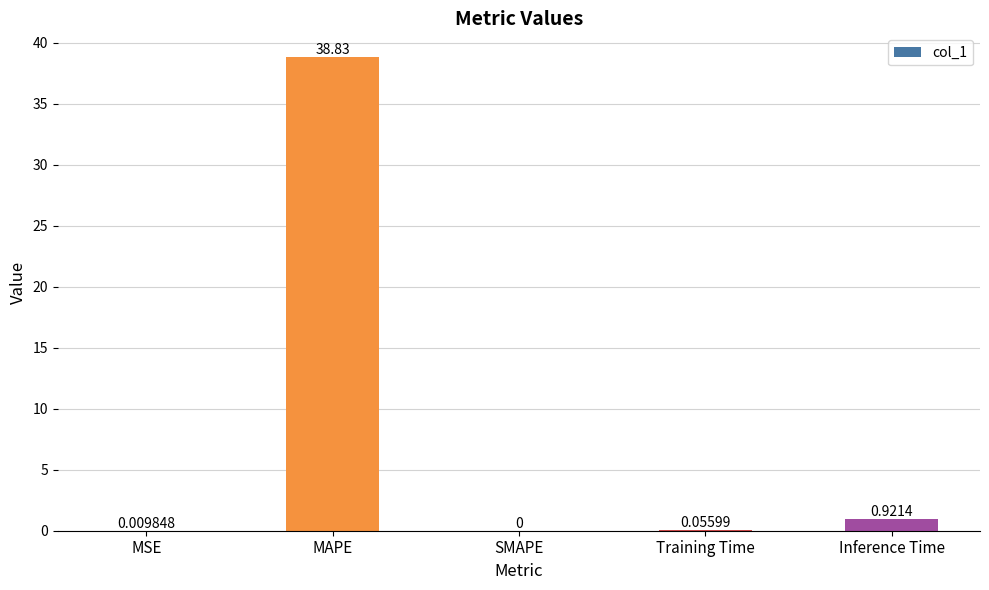

Where is the data nearest to the value 19?

Inference Time